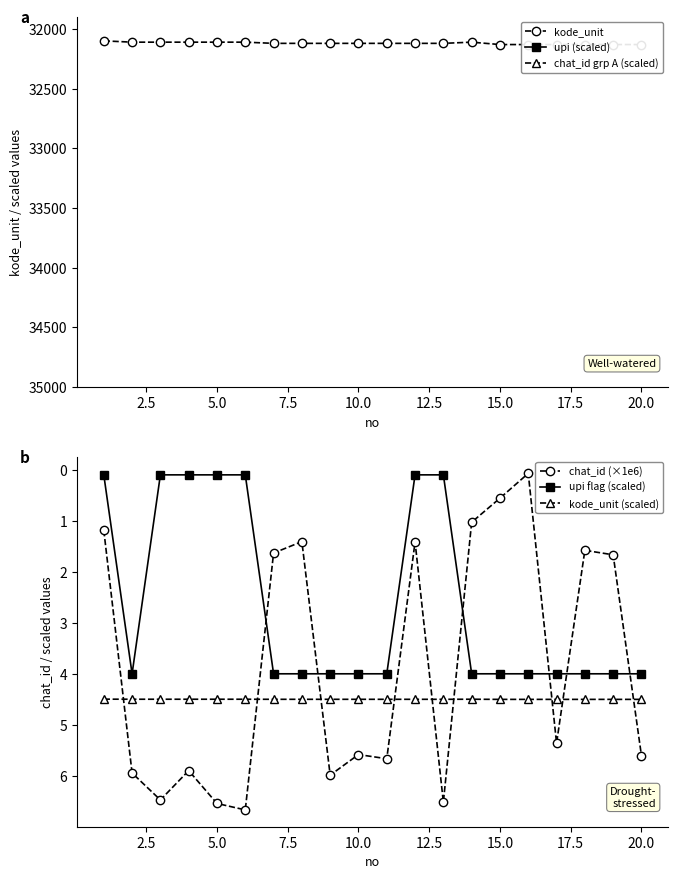

How many lines are shown in the chart?

6